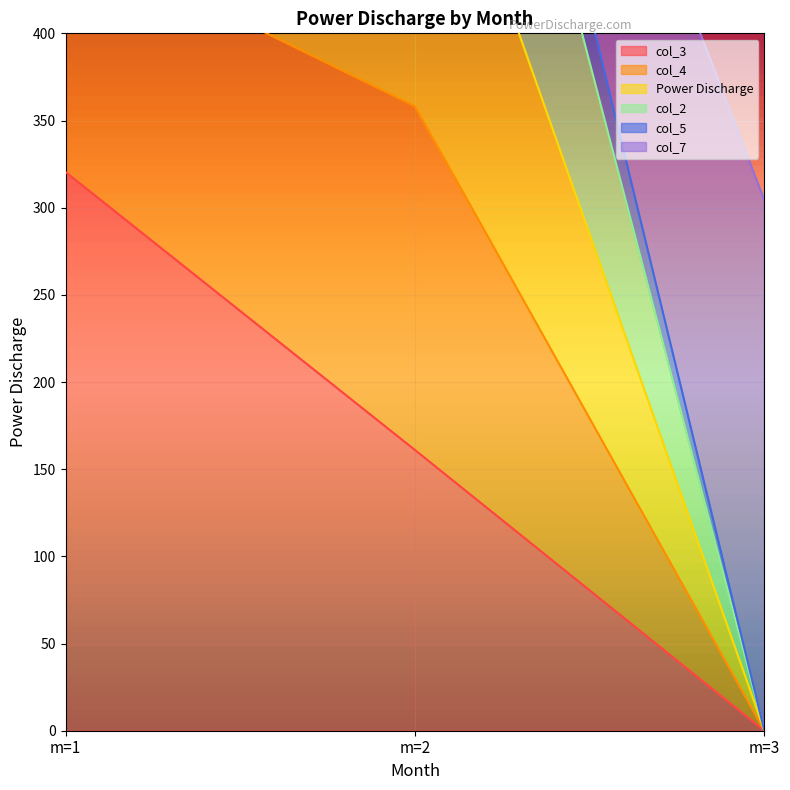

At which category is the sum across all series the highest?

m=2